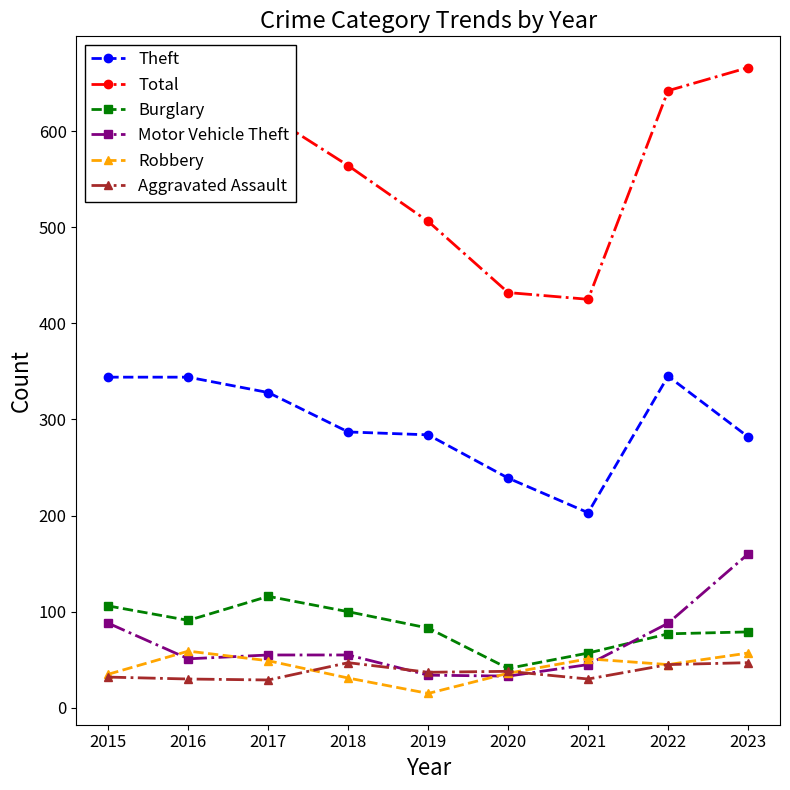

True or false: Robbery has more than 1 points higher than both neighbors.

True